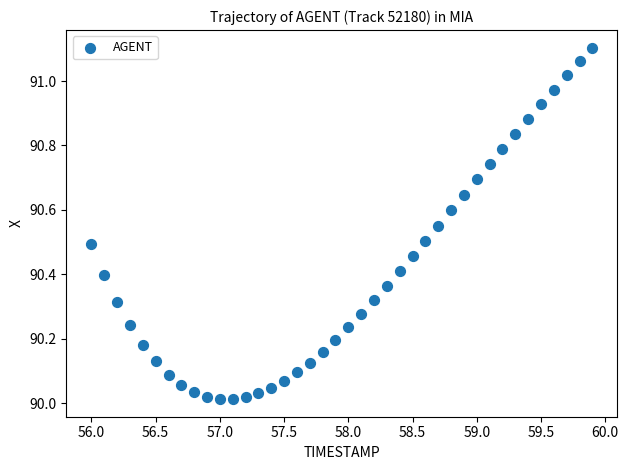

What is the range of X values (max minus min)?

3.9